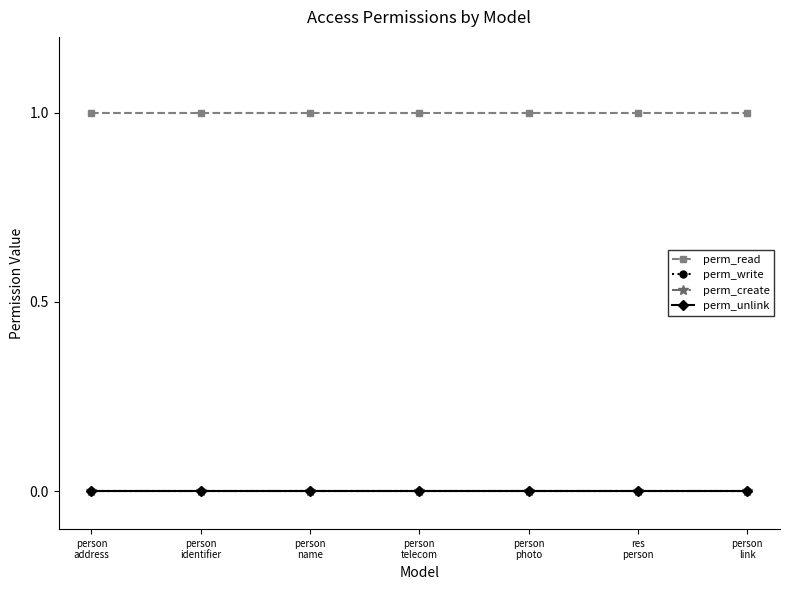

Is the value of perm_read at person
photo greater than the value of perm_unlink at person
photo?

Yes